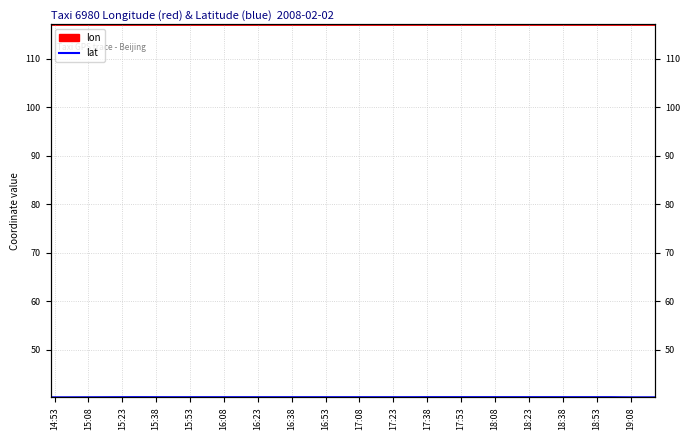

What is the sum of the values at 17:38 and 17:08?

80.3